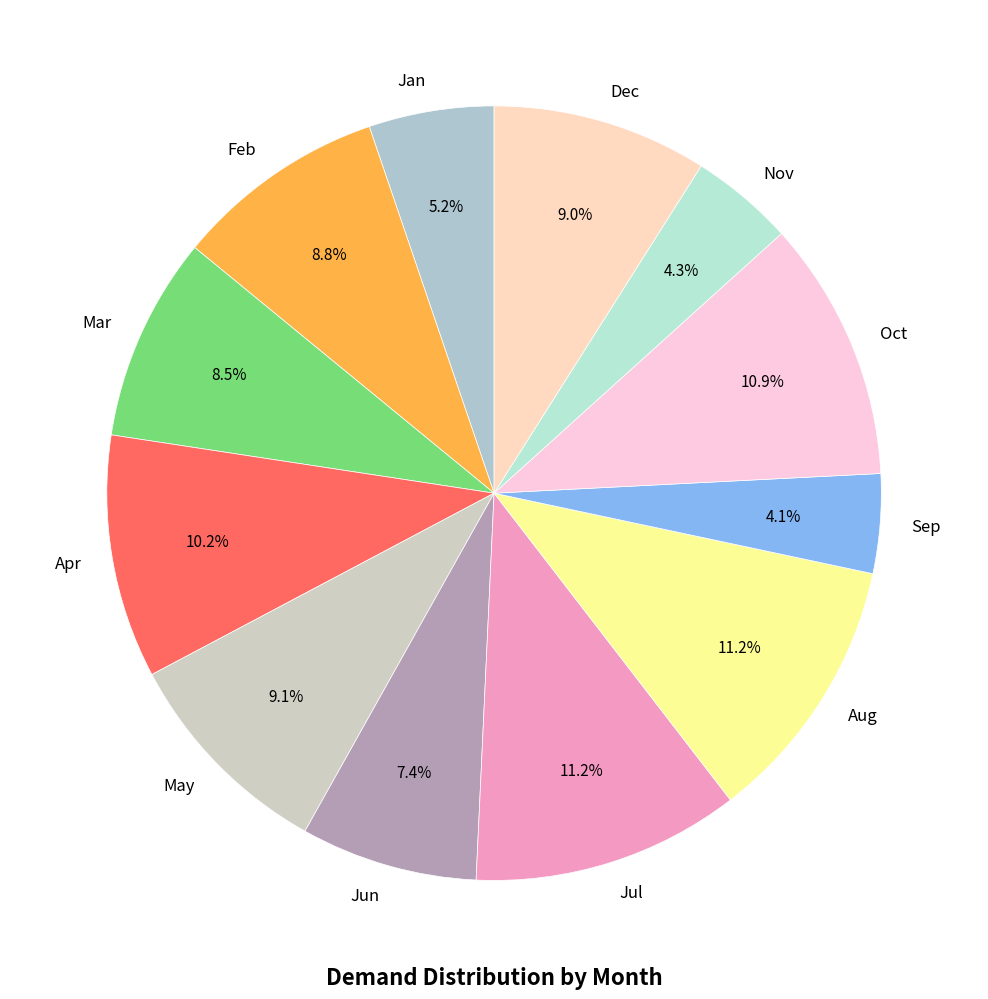

How many segments does this pie chart have?

12